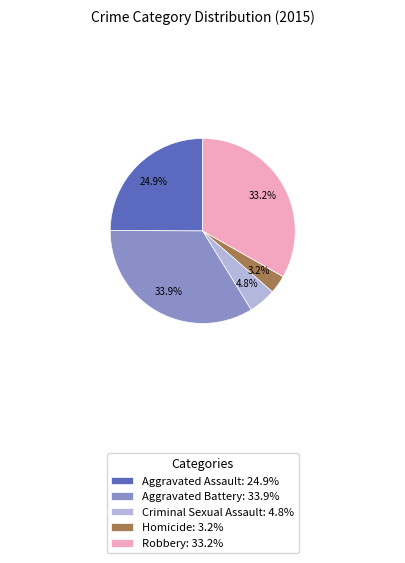

Rank the categories by value from highest to lowest.

Aggravated Battery, Robbery, Aggravated Assault, Criminal Sexual Assault, Homicide